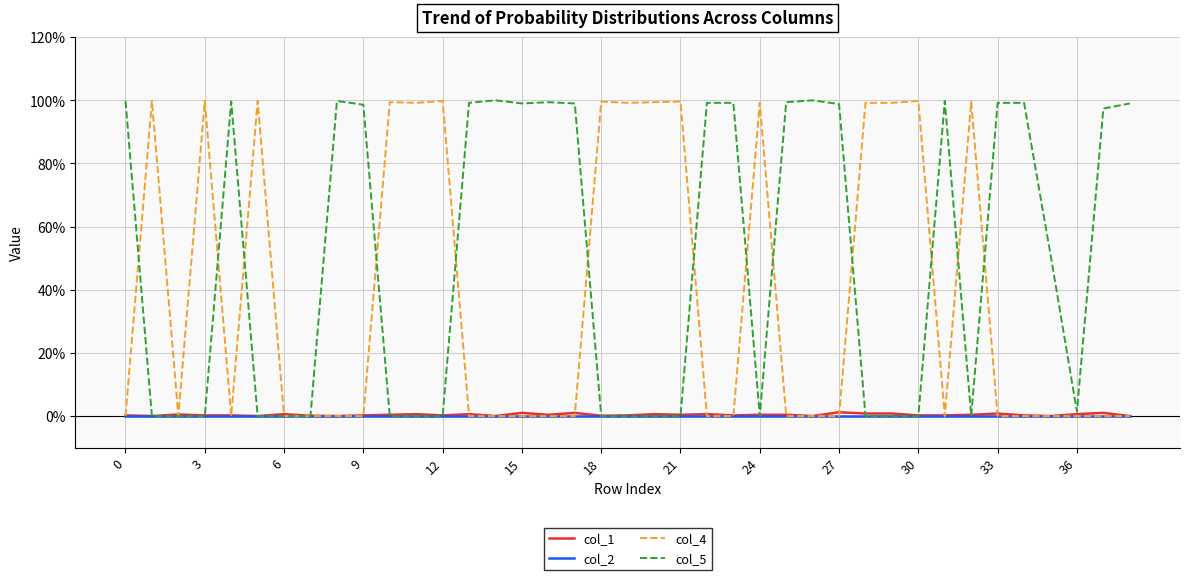

Which series ends up on top after the final intersection of col_1 and col_4?

col_1